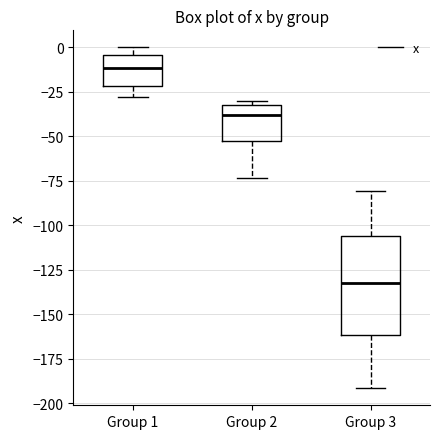

Reading left to right, transcribe this box plot: for each box, give where its median line is, the range the box spans, and where its two whiskers end, as read against the y-axis. The values are not printed on the chart, so give them approximately, as read against the axis.

Group 1: median -10, box -20 to -5, whiskers -30 to 0
Group 2: median -40, box -50 to -30, whiskers -75 to -30 (just above the box's upper edge)
Group 3: median -135, box -160 to -105, whiskers -190 to -80